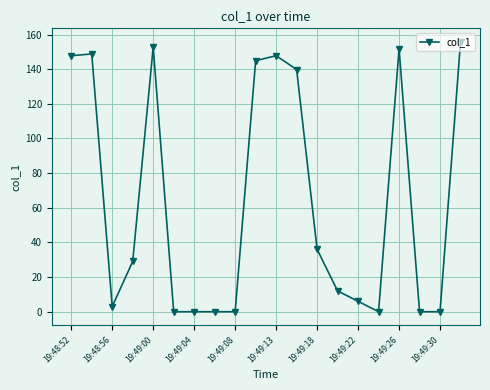

Does the chart display data point markers on the line(s)?

Yes